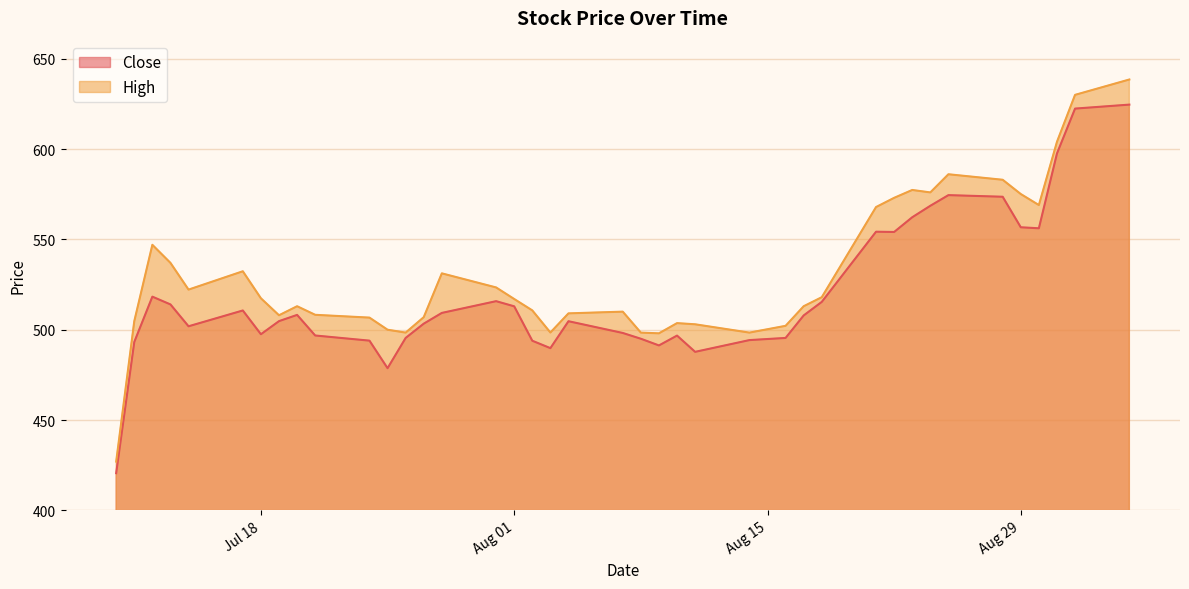

What is the lowest value of the Close series?

420.6